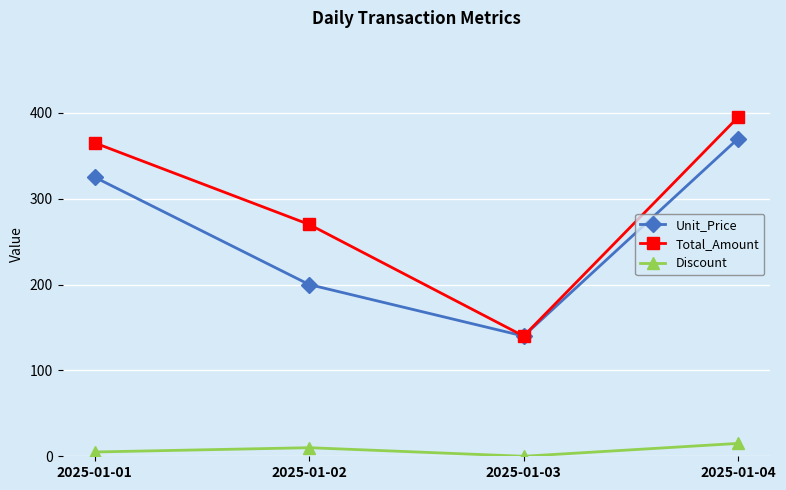

List the series in order of their peak value, lowest first.

Discount, Unit_Price, Total_Amount